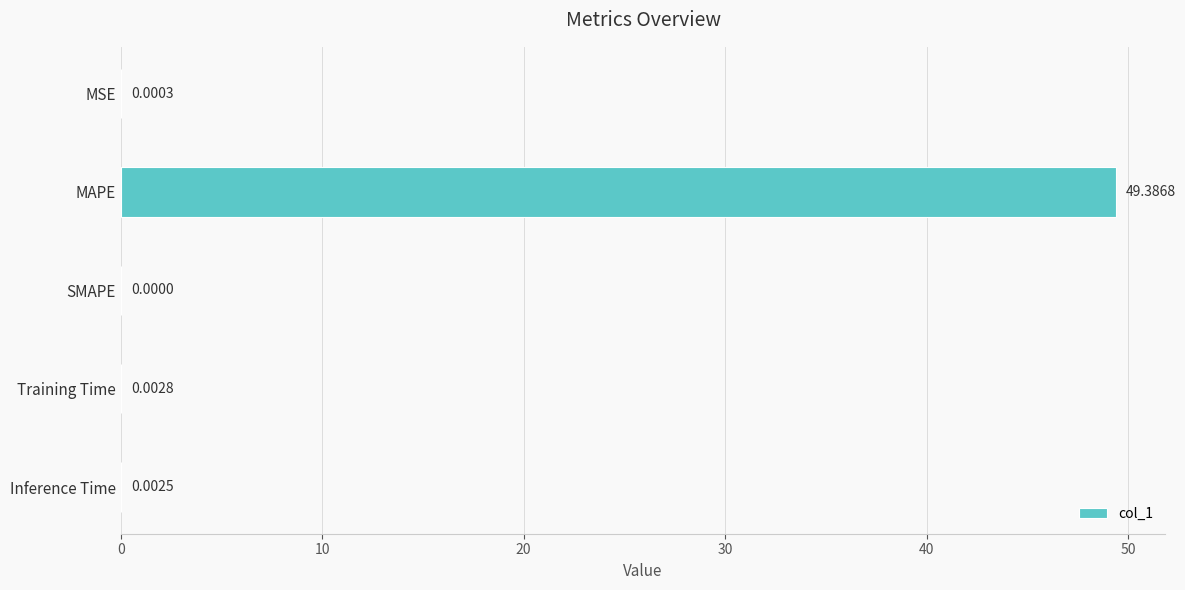

Are the bars horizontal?

Yes